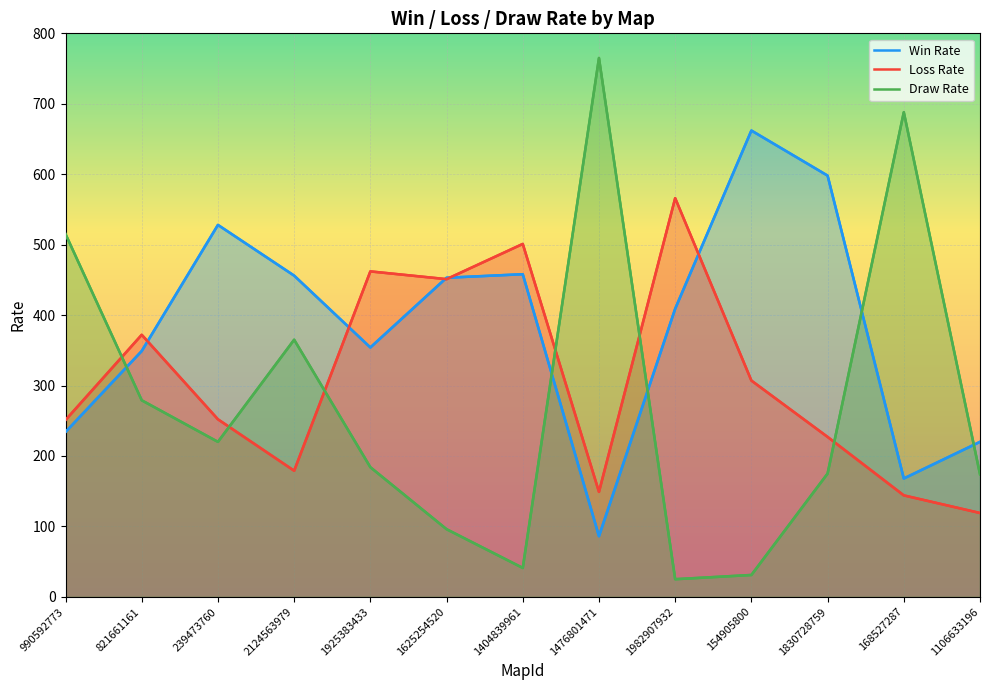

At which label is Draw Rate closest to 395?

2124563979